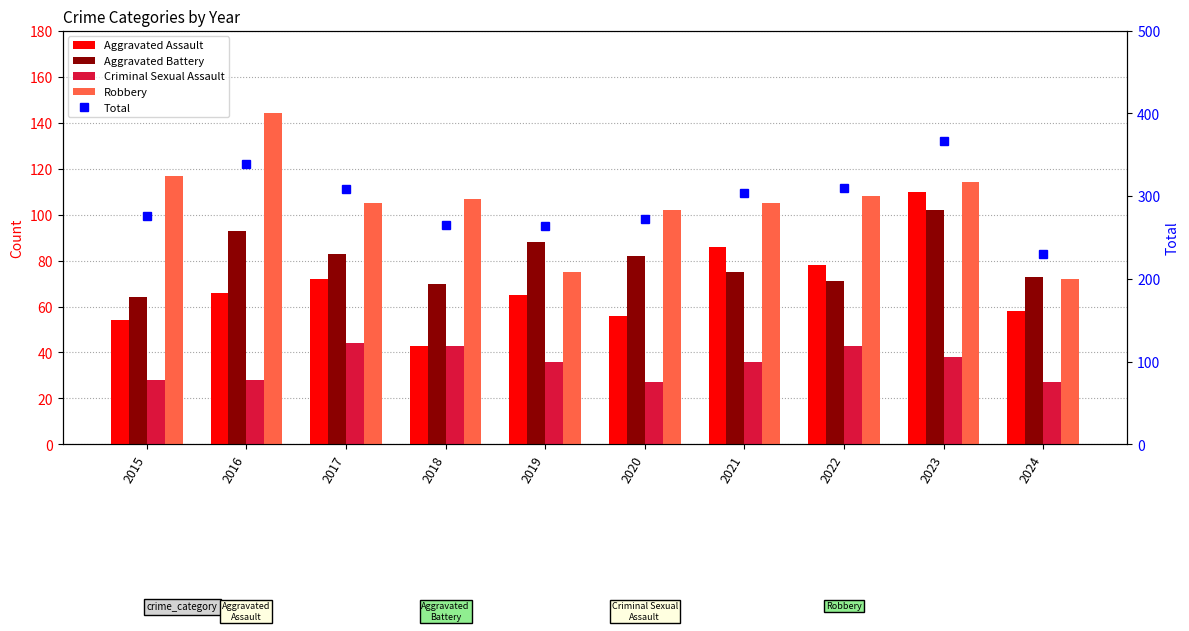

How many values in the Criminal Sexual Assault series are below 36?

4